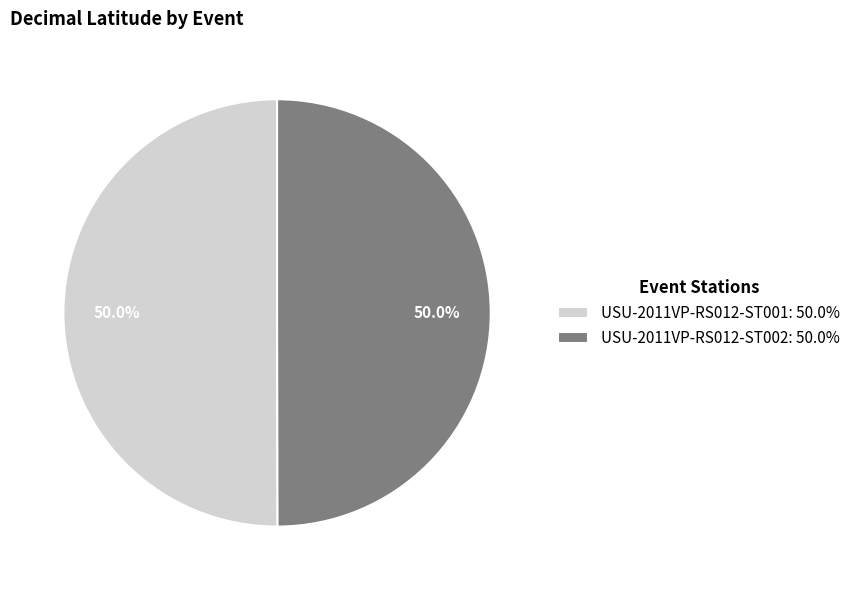

Do USU-2011VP-RS012-ST001 and USU-2011VP-RS012-ST002 together represent more than half of the pie?

Yes